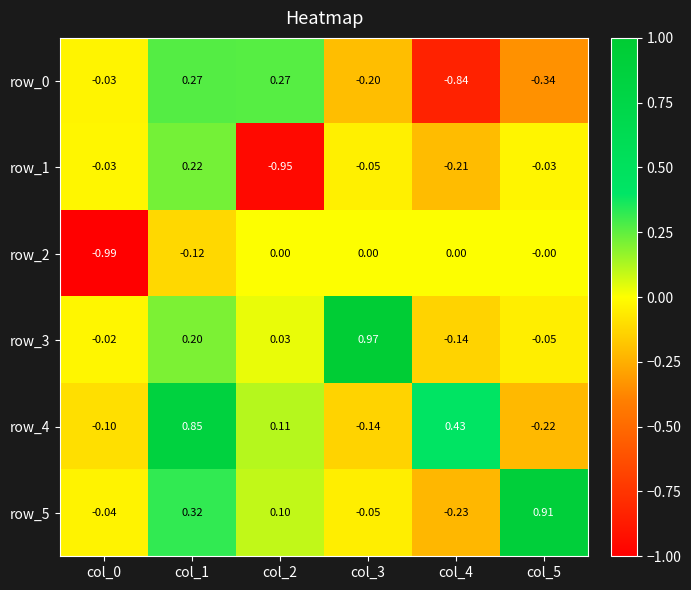

How many values in the row_4 series are below 0?

3